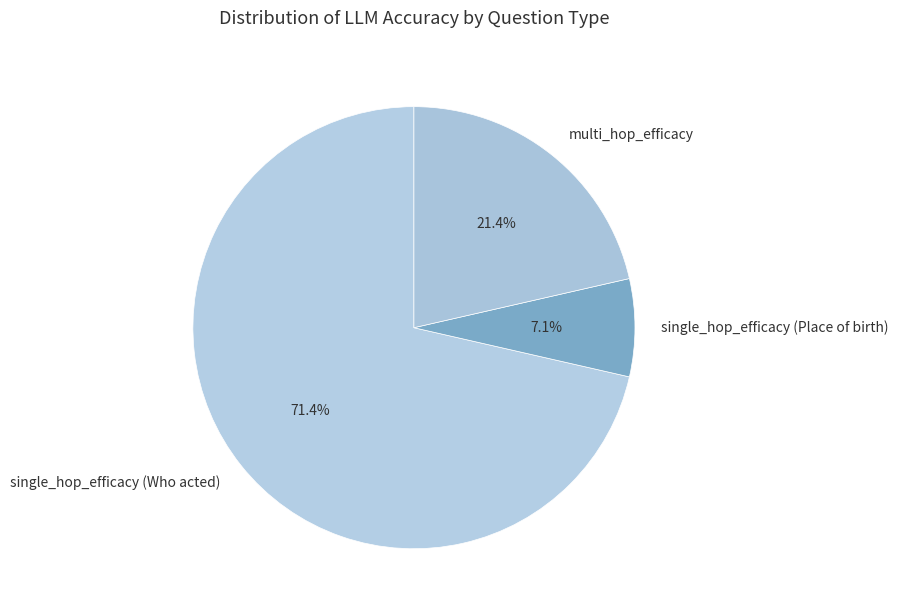

Rank the categories by value from lowest to highest.

single_hop_efficacy (Place of birth), multi_hop_efficacy, single_hop_efficacy (Who acted)